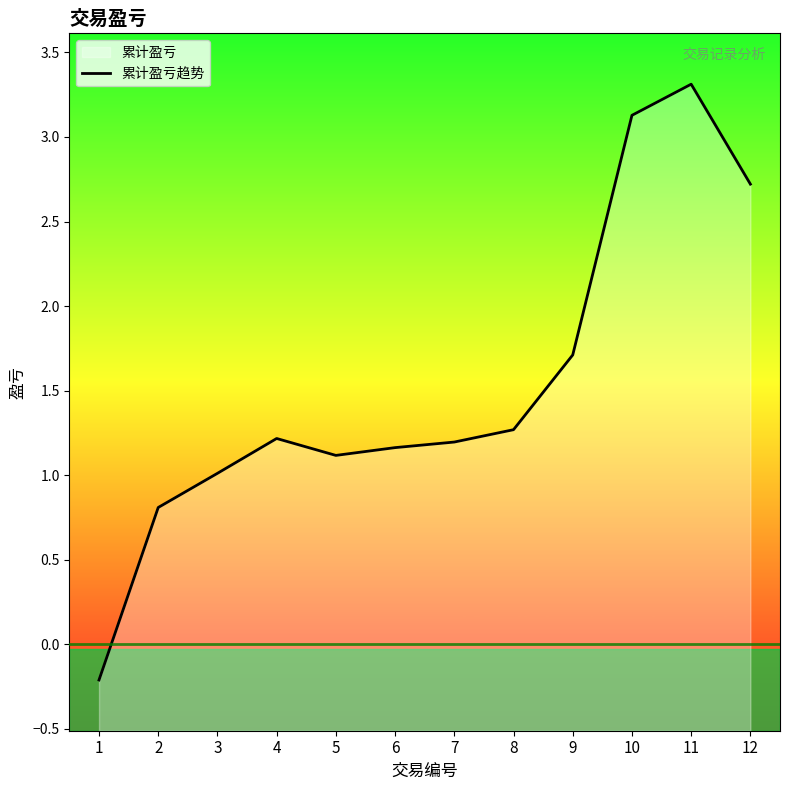

Which label corresponds to the smallest value in the chart?

1